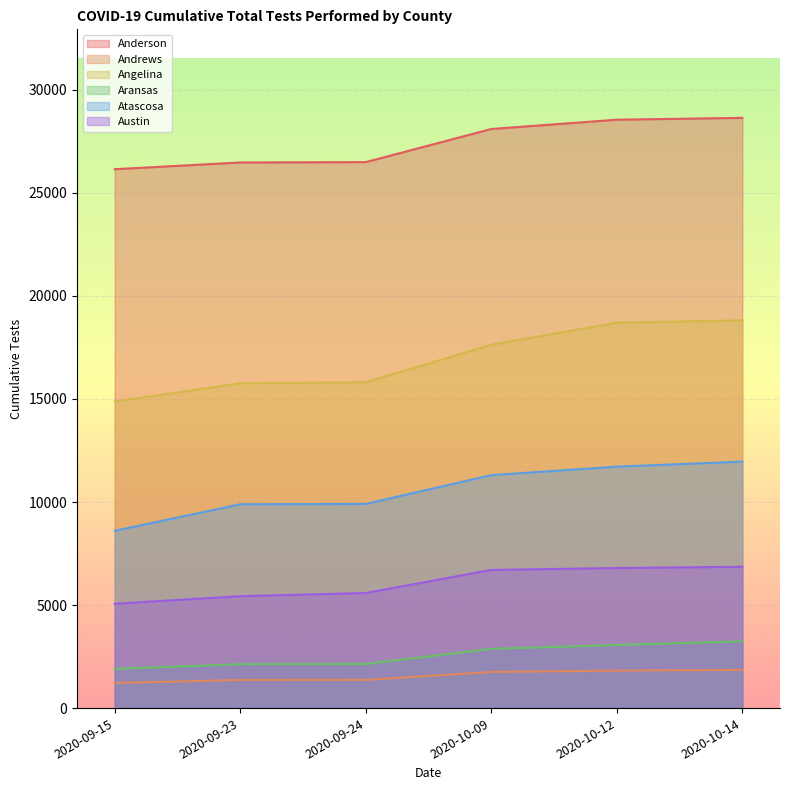

Rank the series by their maximum value, from highest to lowest.

Anderson, Angelina, Atascosa, Austin, Aransas, Andrews